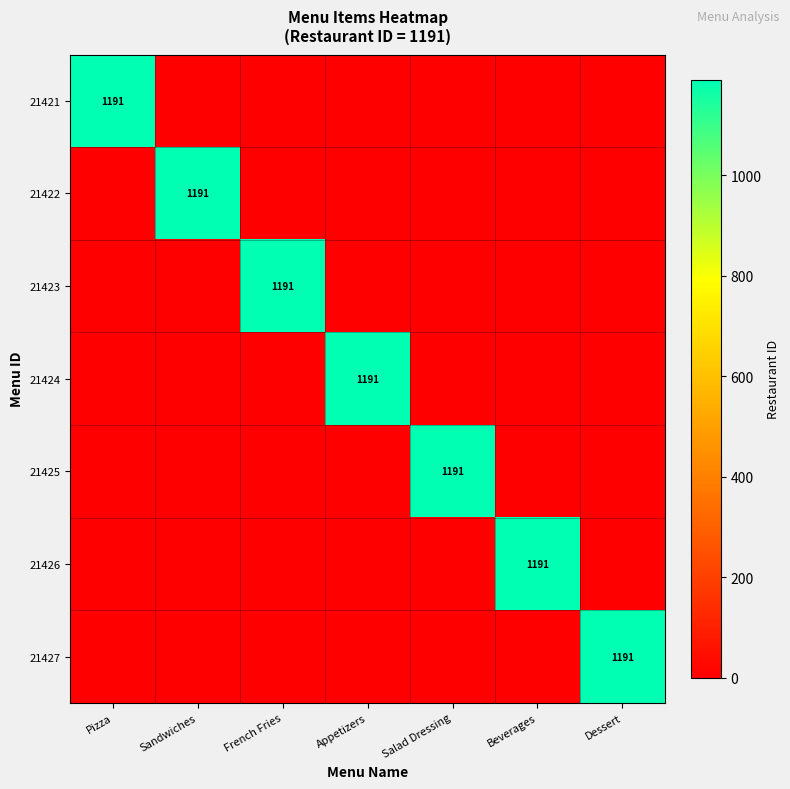

True or false: 21421 has a value of 1191 at Pizza.

True